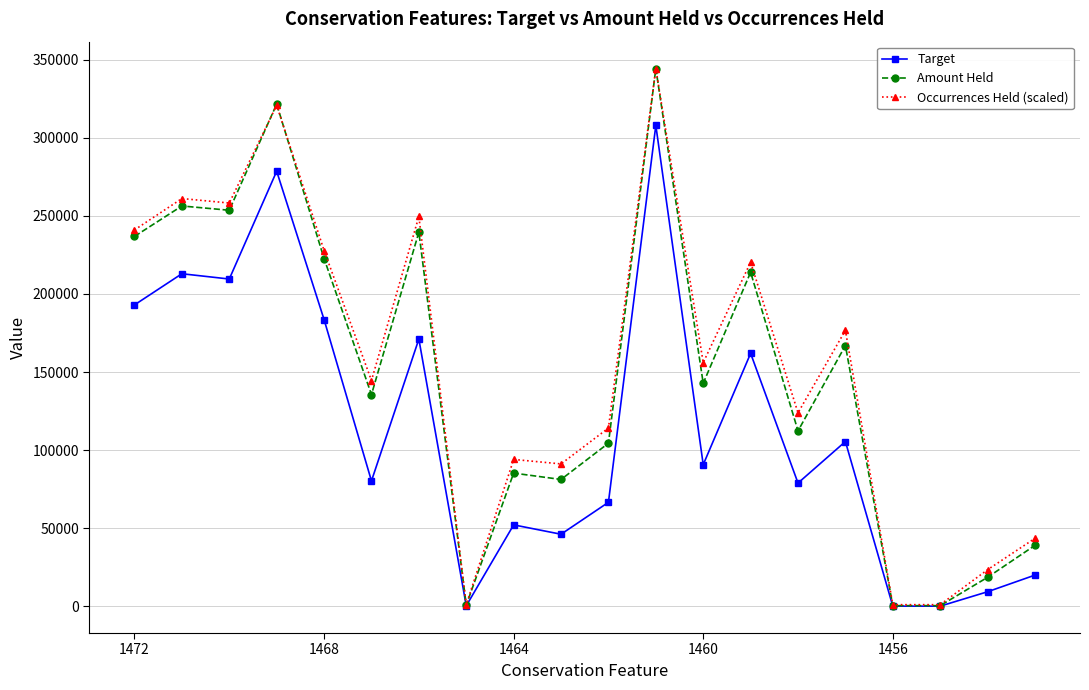

Which series has the largest range (max minus min)?

Amount Held